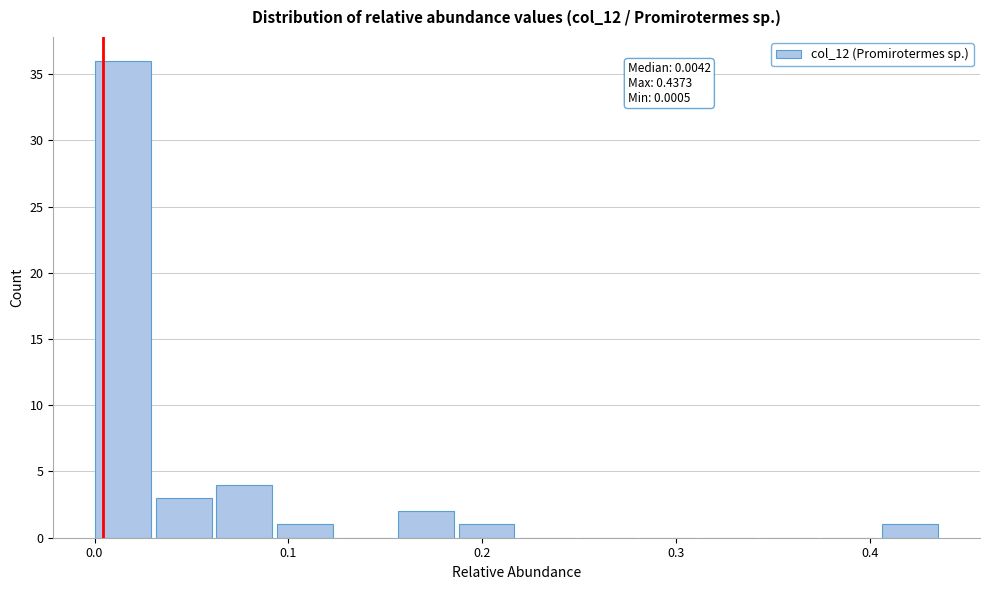

Around what value on the x-axis is the tallest bar? Give the approximate position of its centre, as read against the axis.

0.01